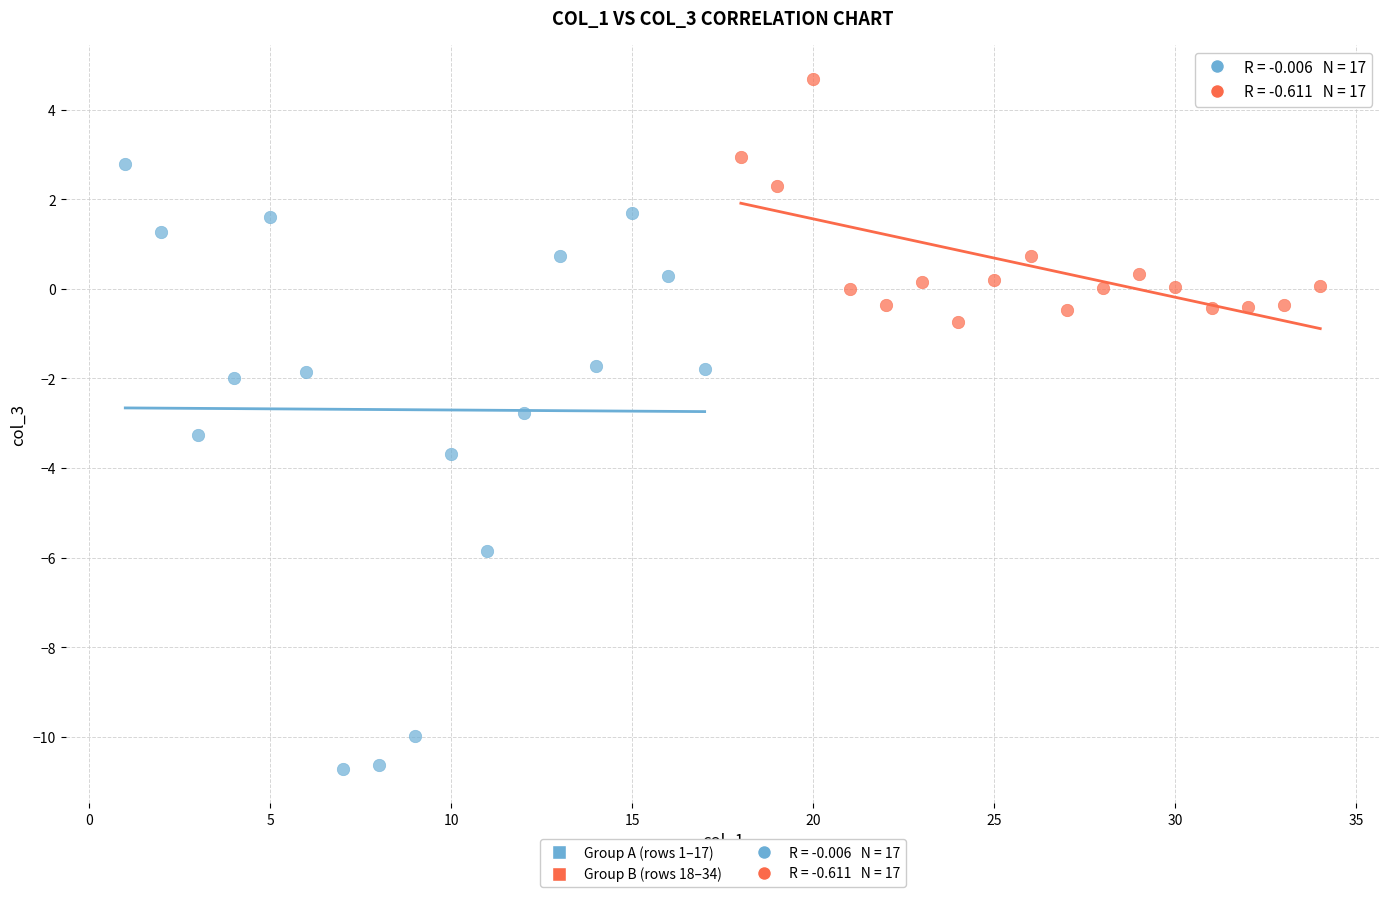

Which series contains the lowest Y value?

Group A (rows 1–17)